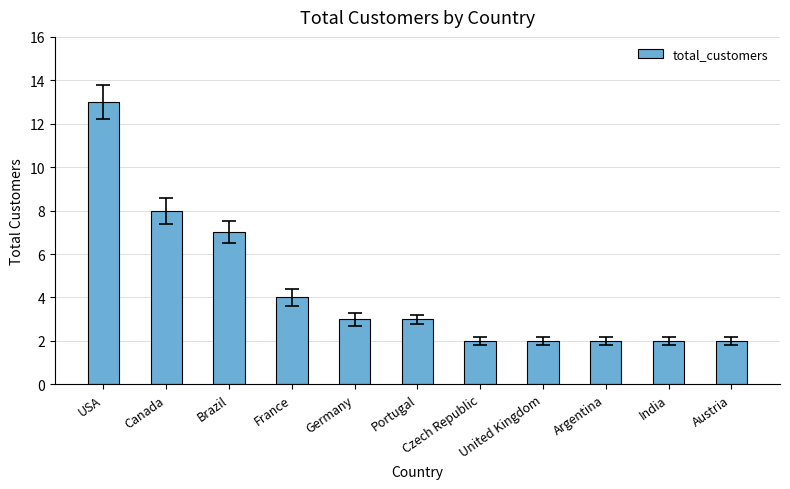

What is the average value?

4